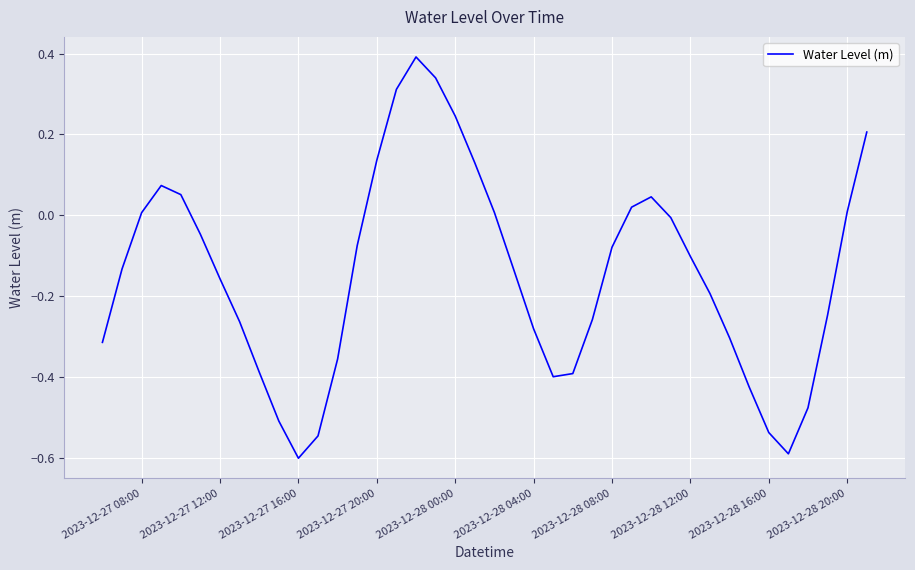

How many categories are shown in the chart?

40